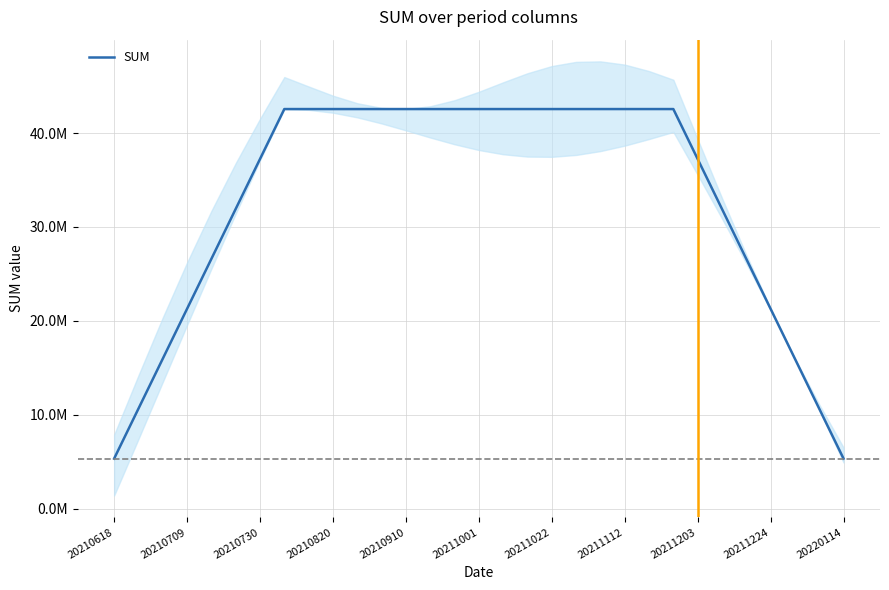

What is the average value?

32945439.5